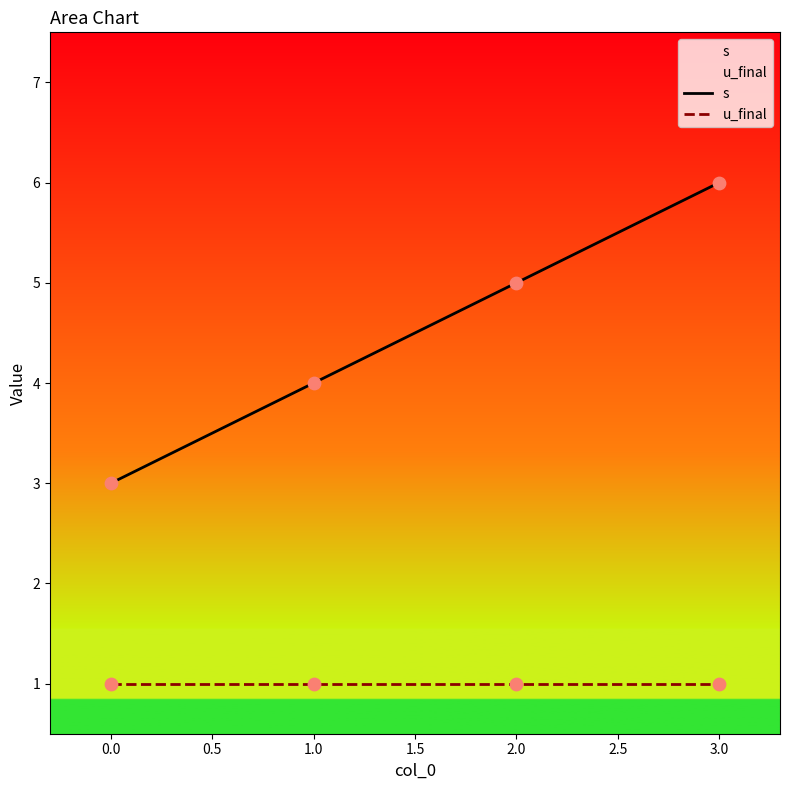

Which series contains the lowest Y value?

u_final